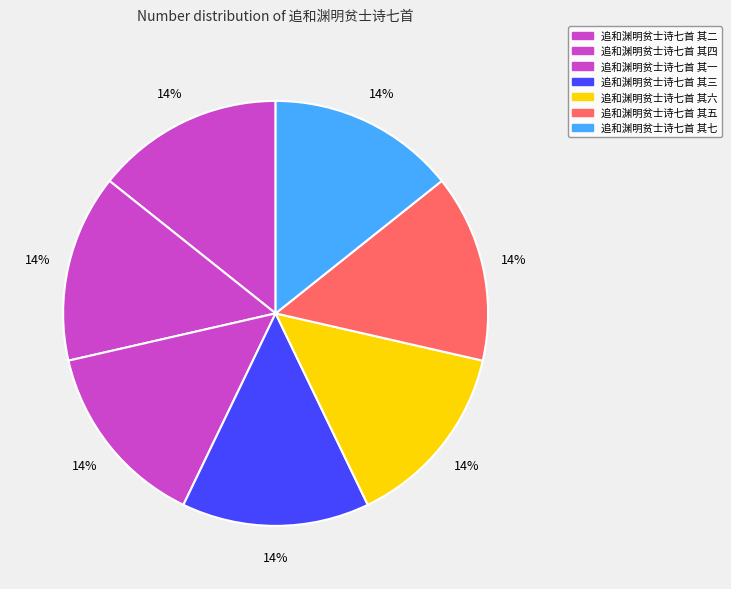

How many segments does this pie chart have?

7